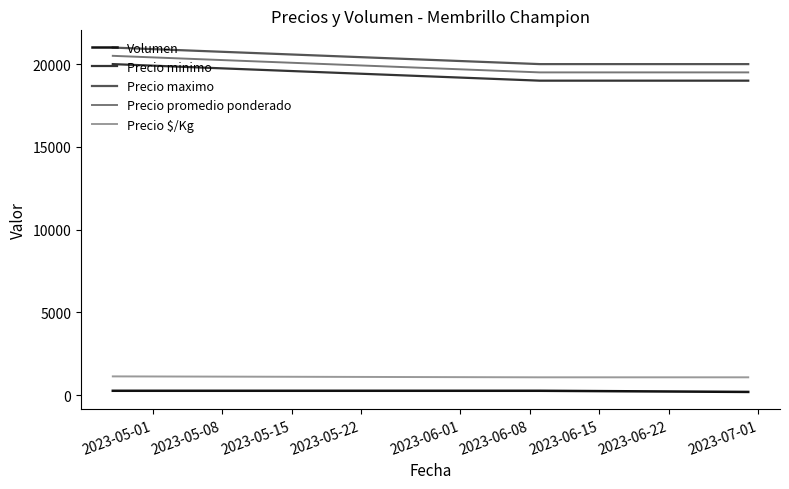

What is the difference between the maximum and second lowest values in the Precio maximo series?

1000